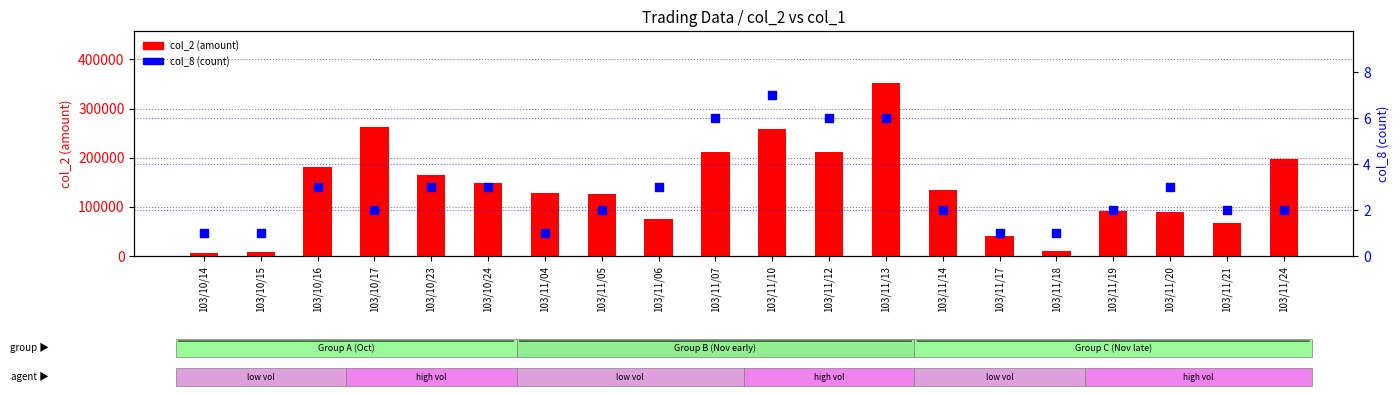

Which series reaches the maximum Y coordinate?

col_2 (amount)